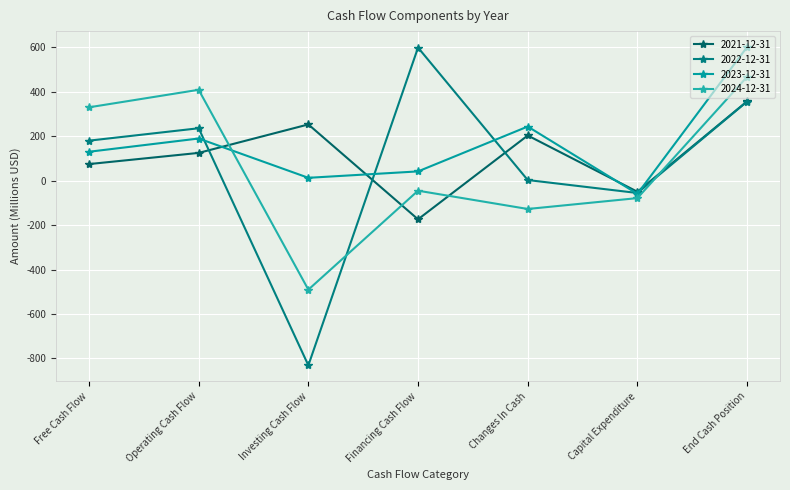

Is it true that 2023-12-31 equals 201.1 at Free Cash Flow?

False